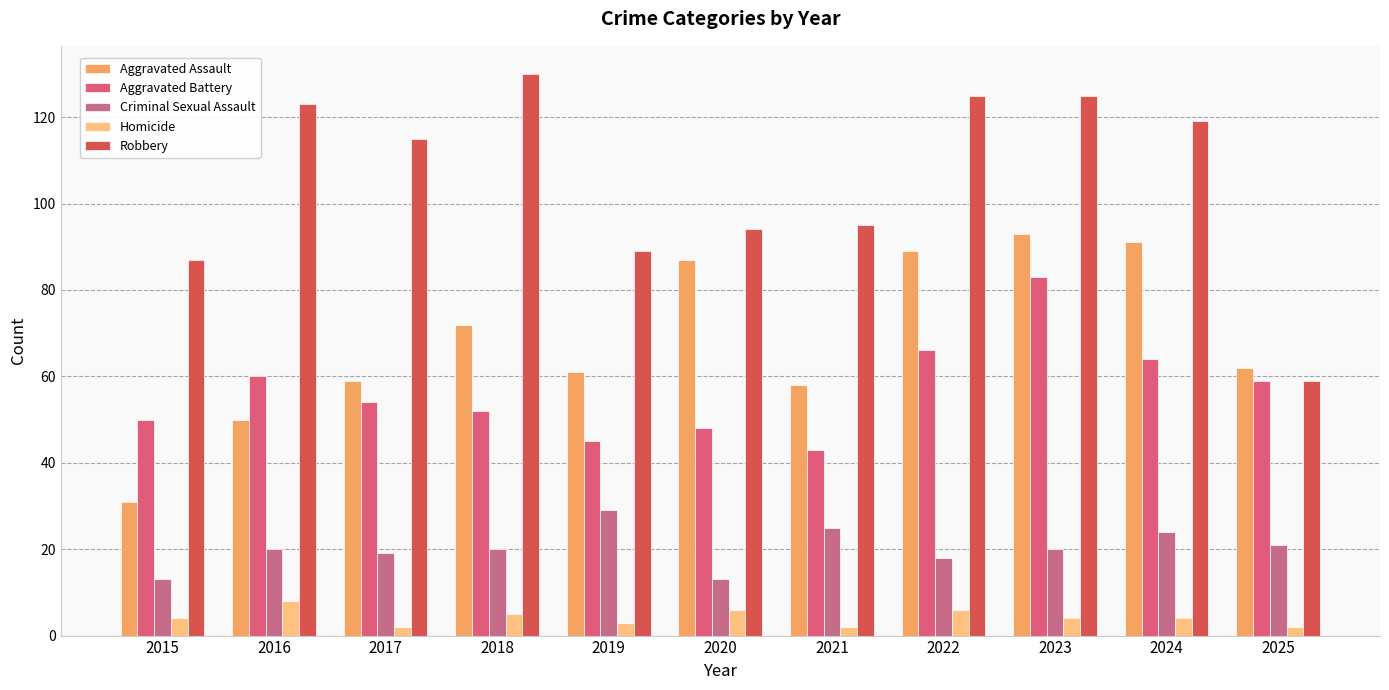

What is the difference between the highest and lowest values at 2015?

83